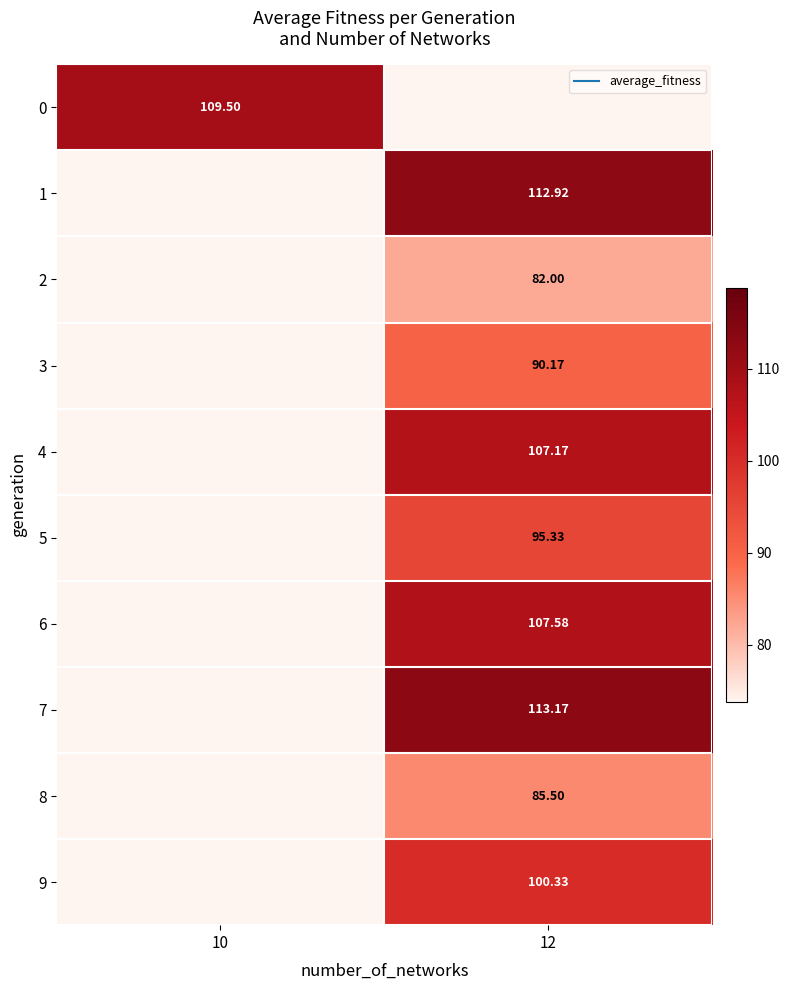

How many distinct data groups are displayed?

10